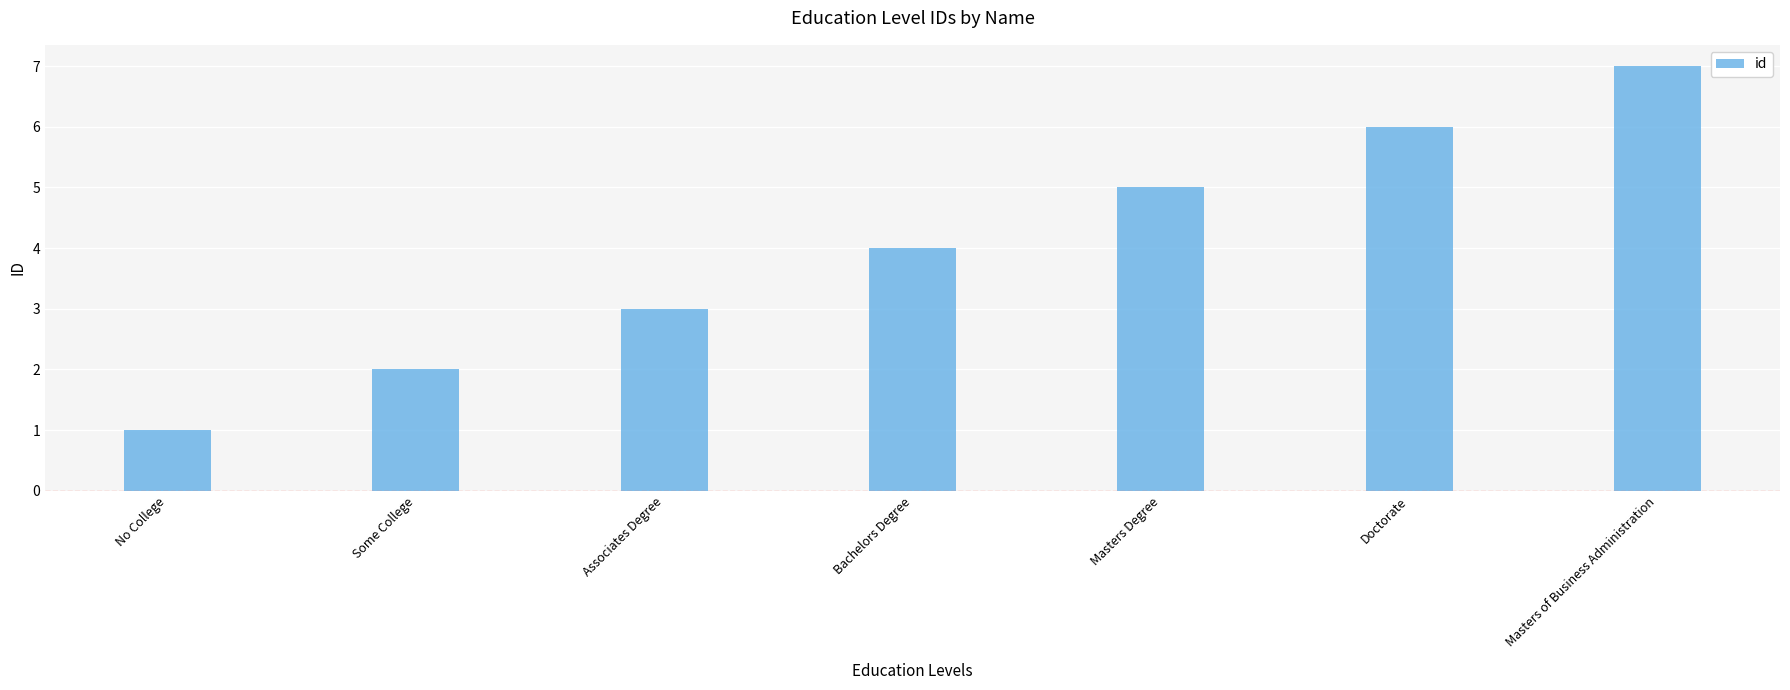

At which label is the value closest to 4?

Bachelors Degree